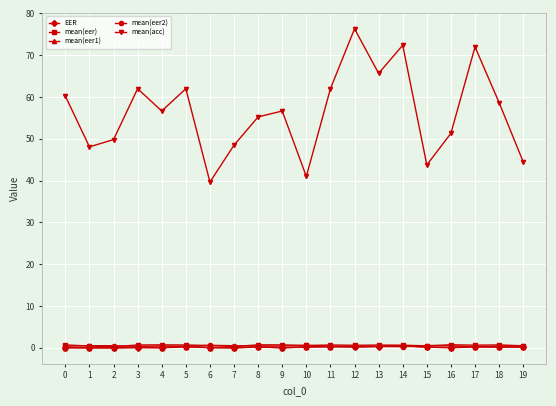

The EER series shows 0.2 at 18. True or false?

True